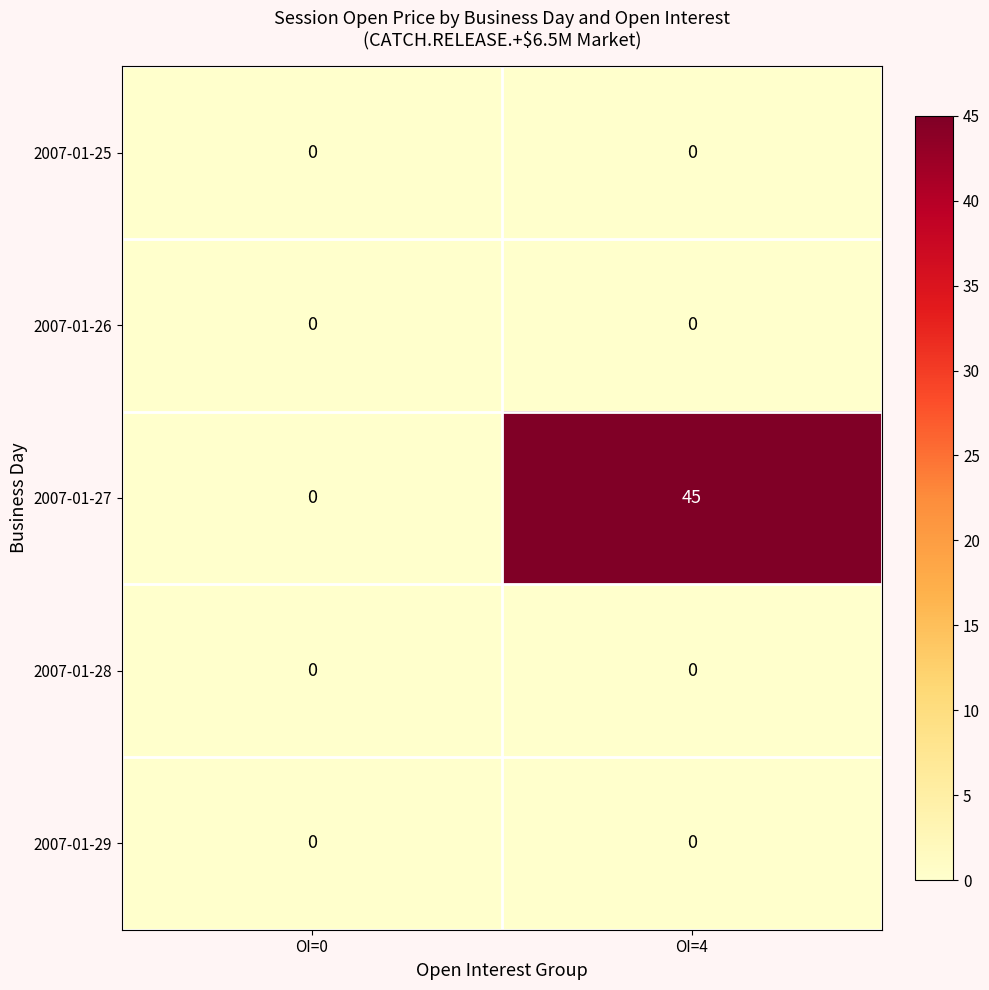

What is the greatest value displayed?

45